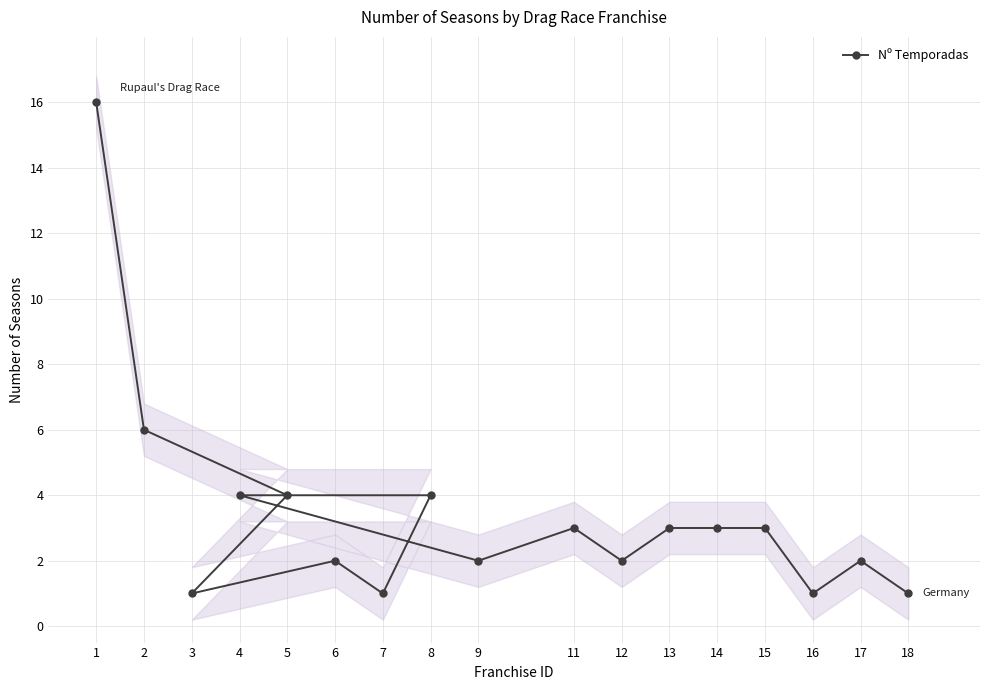

Between 16 and 5, which is larger?

5